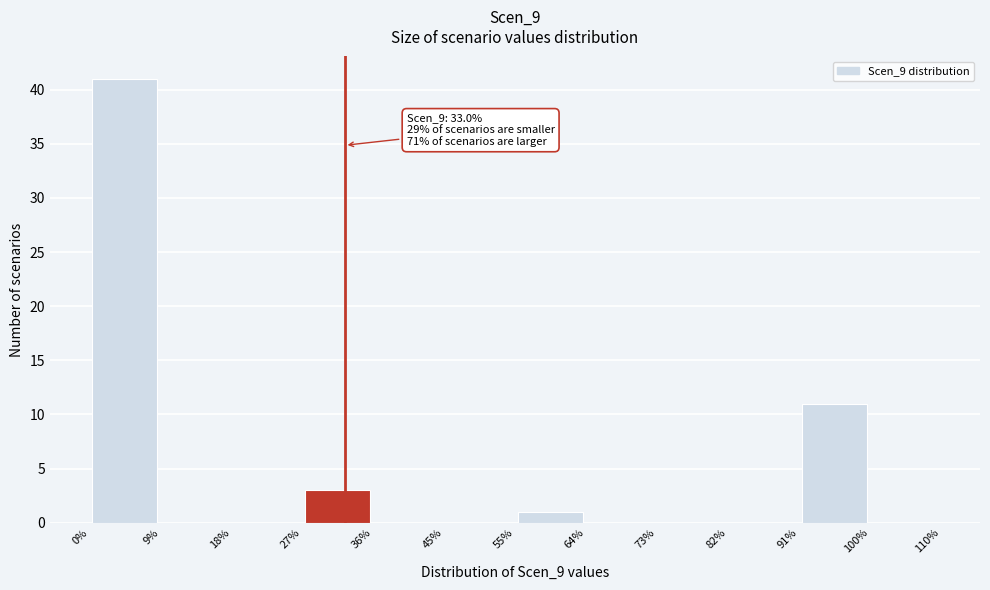

Over which range of the x-axis is the bar tallest?

0% to 9%